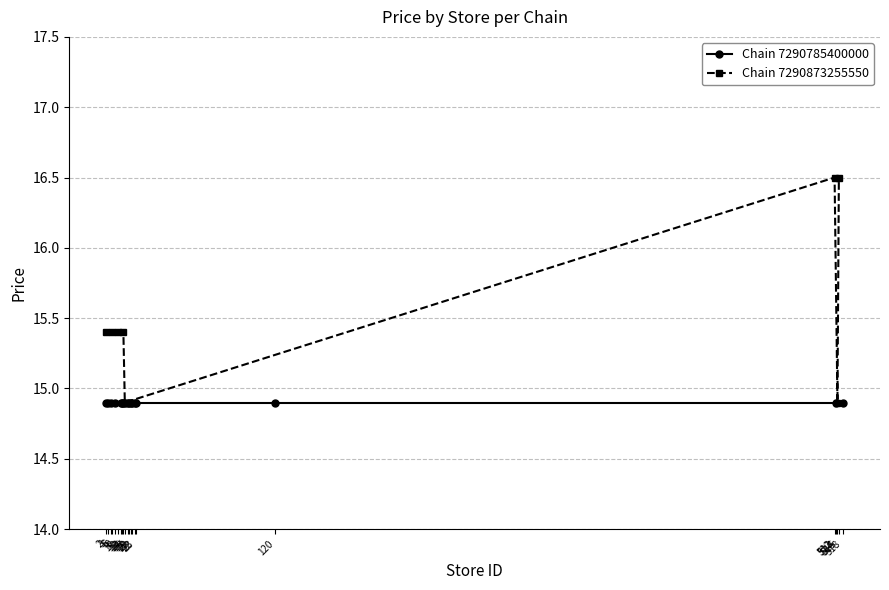

What is the average value?

15.6